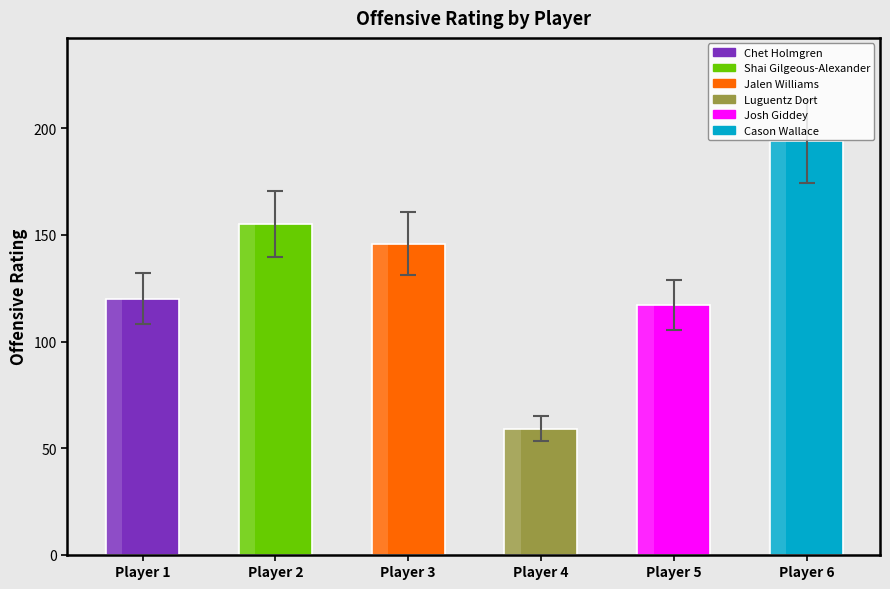

What is the difference between the maximum and second lowest values?

77